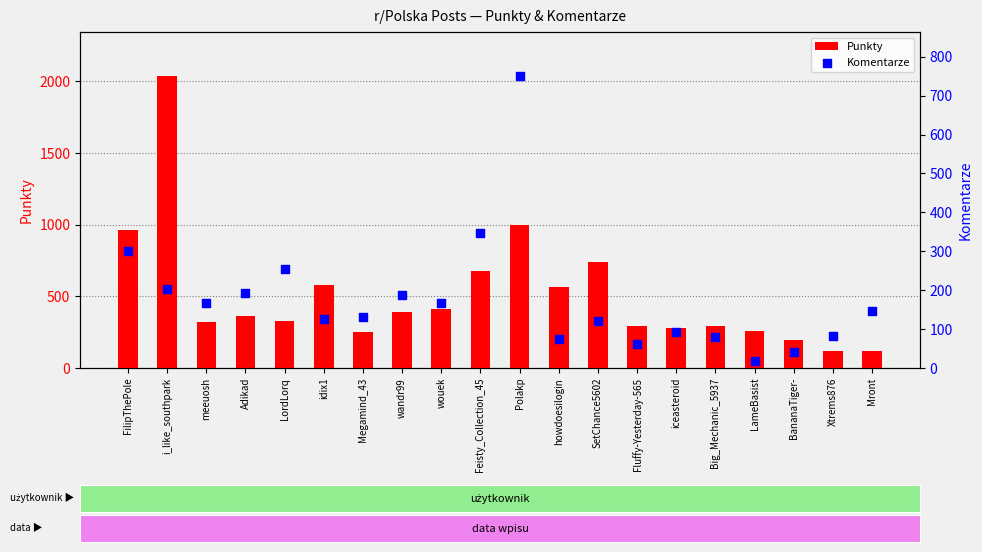

What is the total value across all series at i_like_southpark?

2242